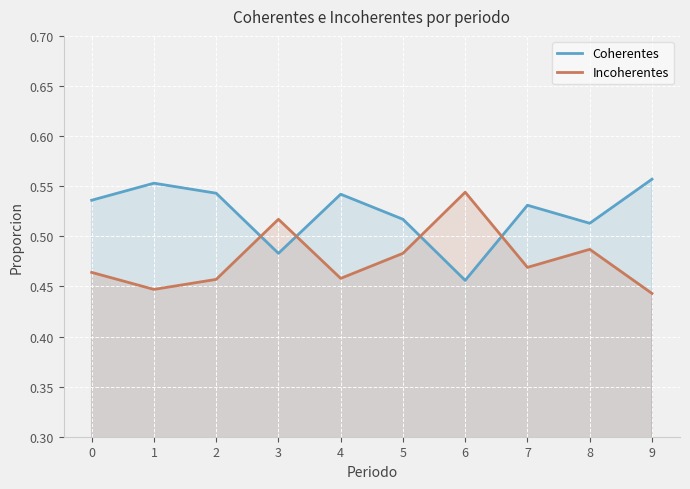

Which series has the largest range (max minus min)?

Coherentes